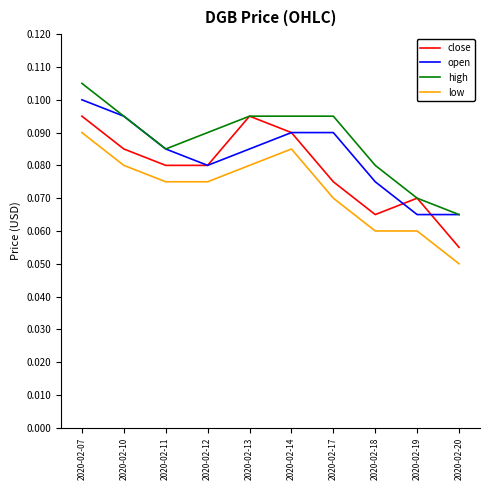

Rank the series at 2020-02-07 from lowest to highest value.

low, close, open, high